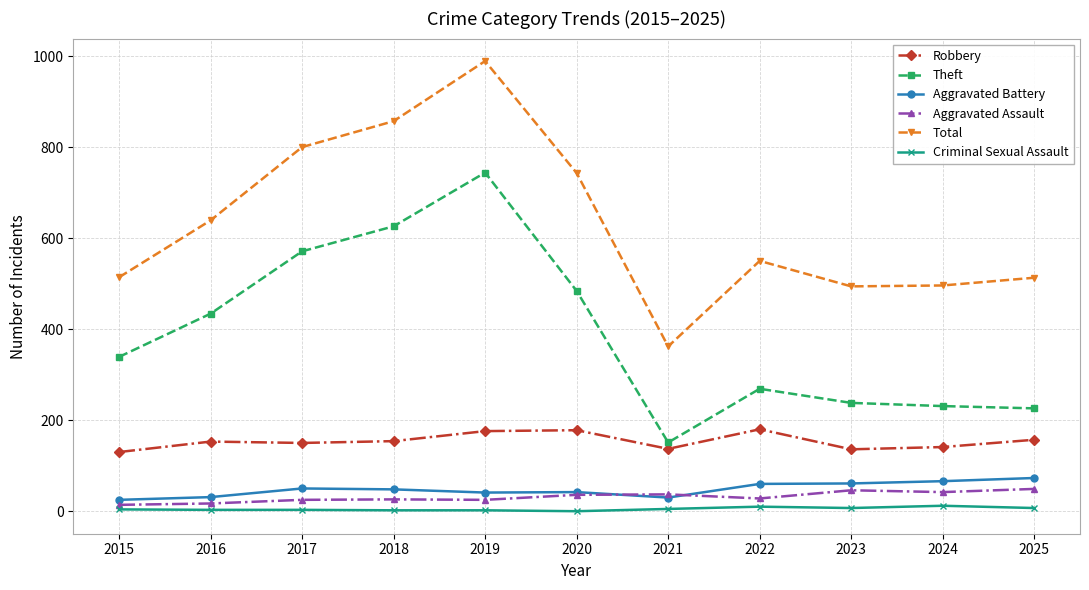

Which series has the largest total across all categories?

Total